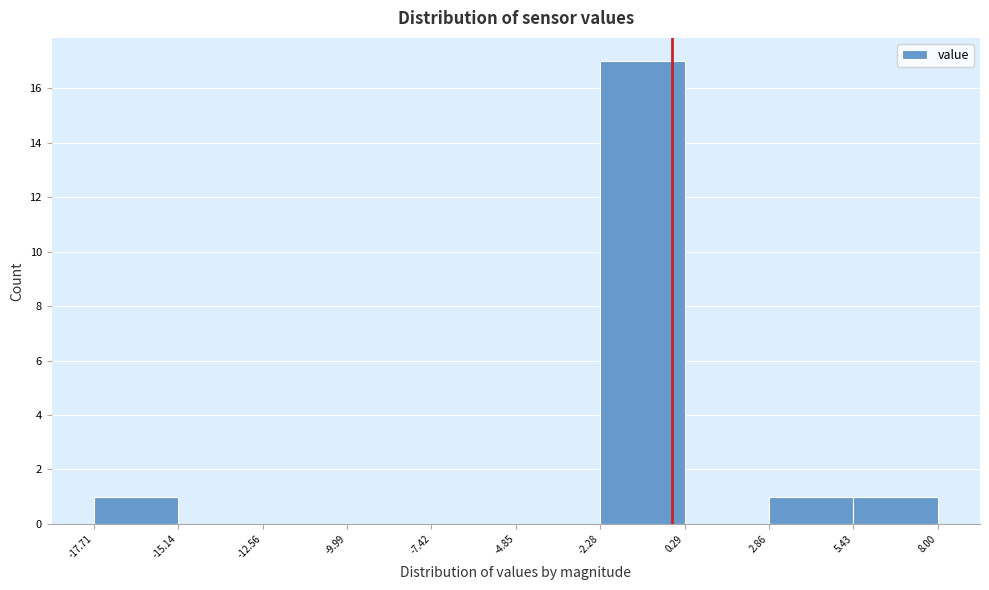

Reading left to right, list every bar in this chart as the range it spans on the x-axis followed by its height. The values are not printed on the chart, so give them approximately, as read against the axis.

-17.71 to -15.14: 1
-15.14 to -12.56: 0
-12.56 to -9.99: 0
-9.99 to -7.42: 0
-7.42 to -4.85: 0
-4.85 to -2.28: 0
-2.28 to 0.29: 17
0.29 to 2.86: 0
2.86 to 5.43: 1
5.43 to 8.00: 1